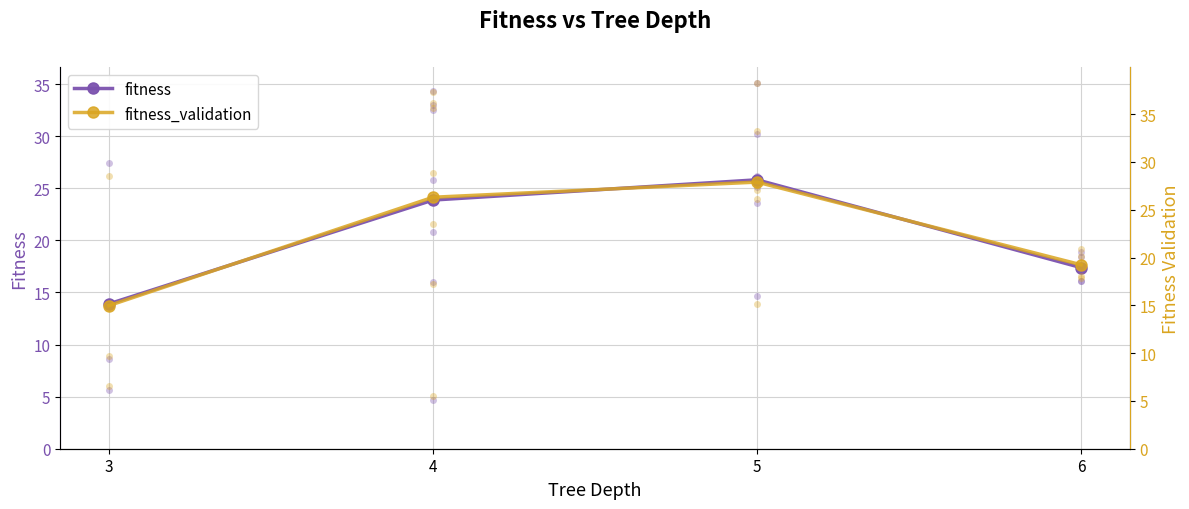

Which category has the lowest value in the fitness series?

3